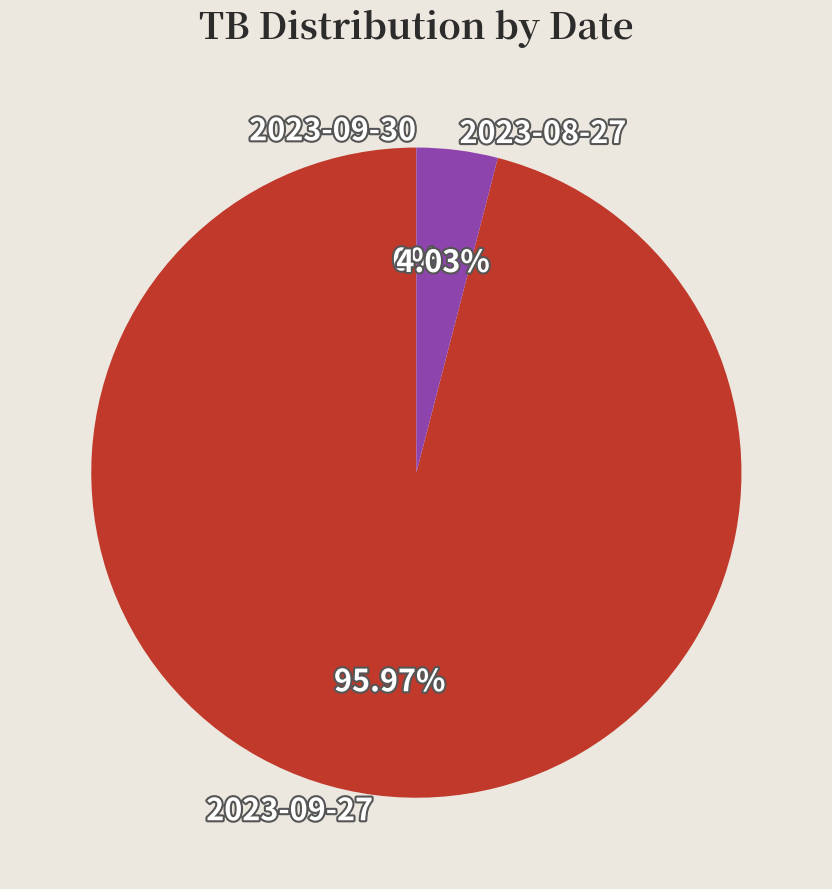

What percentage is the 2023-09-27 slice, to the nearest percent?

96%